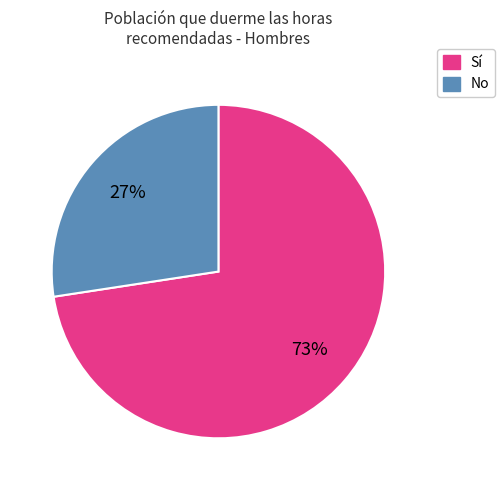

Is there any slice that represents more than half of the pie?

Yes